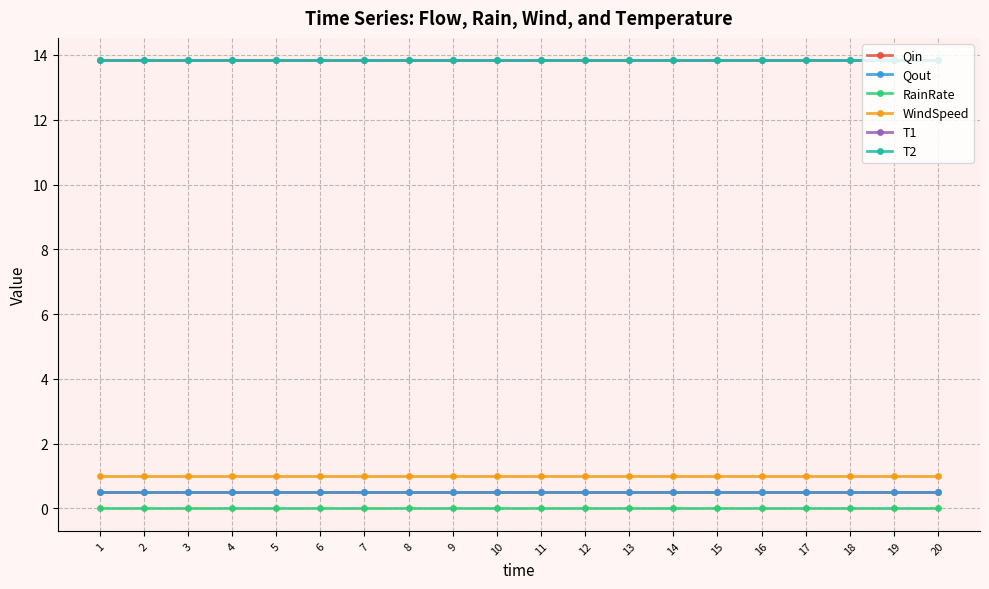

Which series has the largest range (max minus min)?

Qin